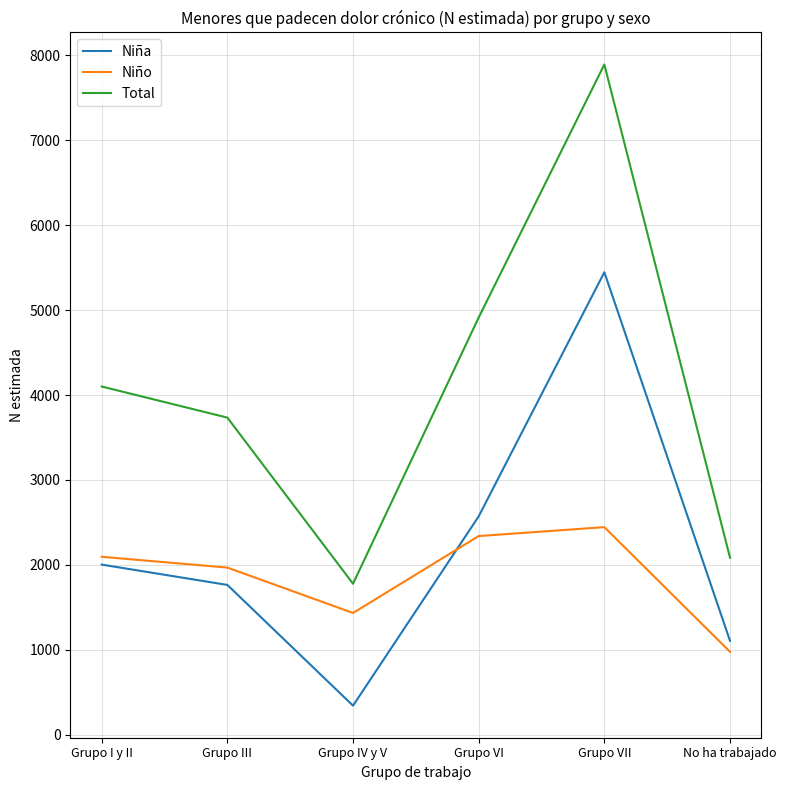

What are all the series names shown in the legend?

Niña, Niño, Total